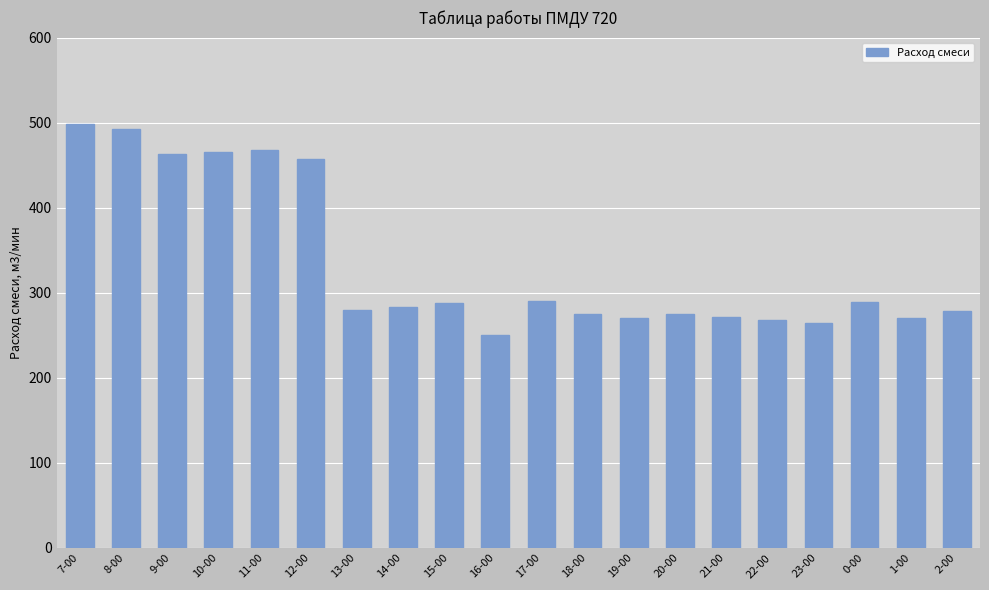

Are the bars grouped side by side (vs. stacked)?

No